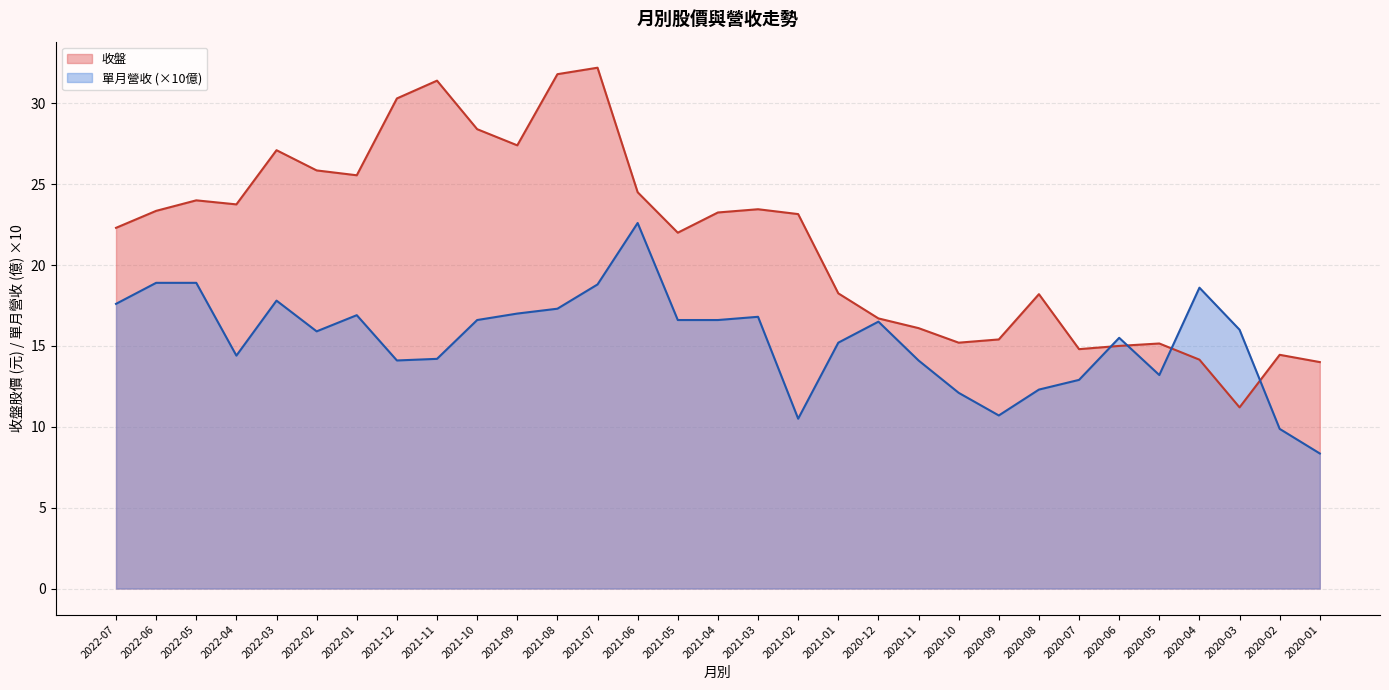

At which label is 收盤 closest to 21?

2021-05